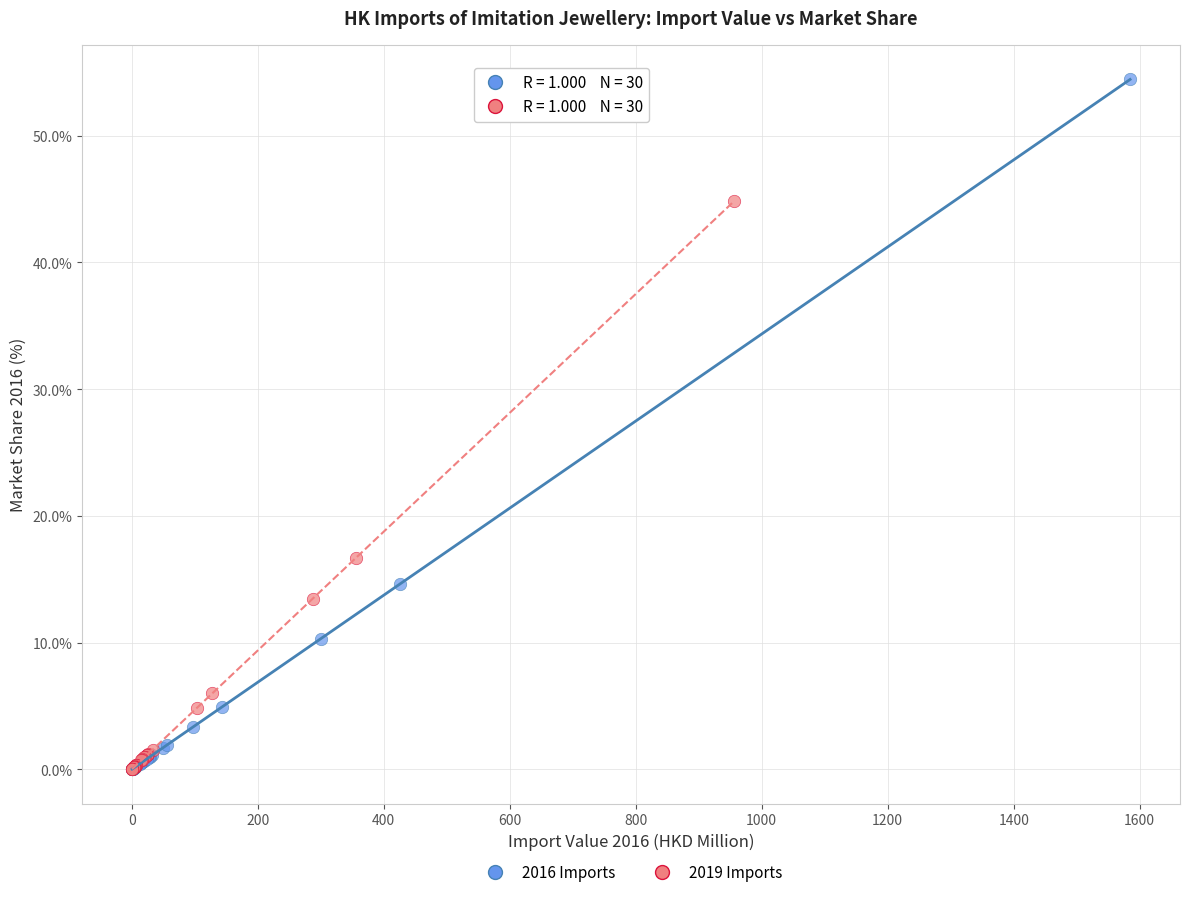

Which series contains the highest Y value?

2016 Imports